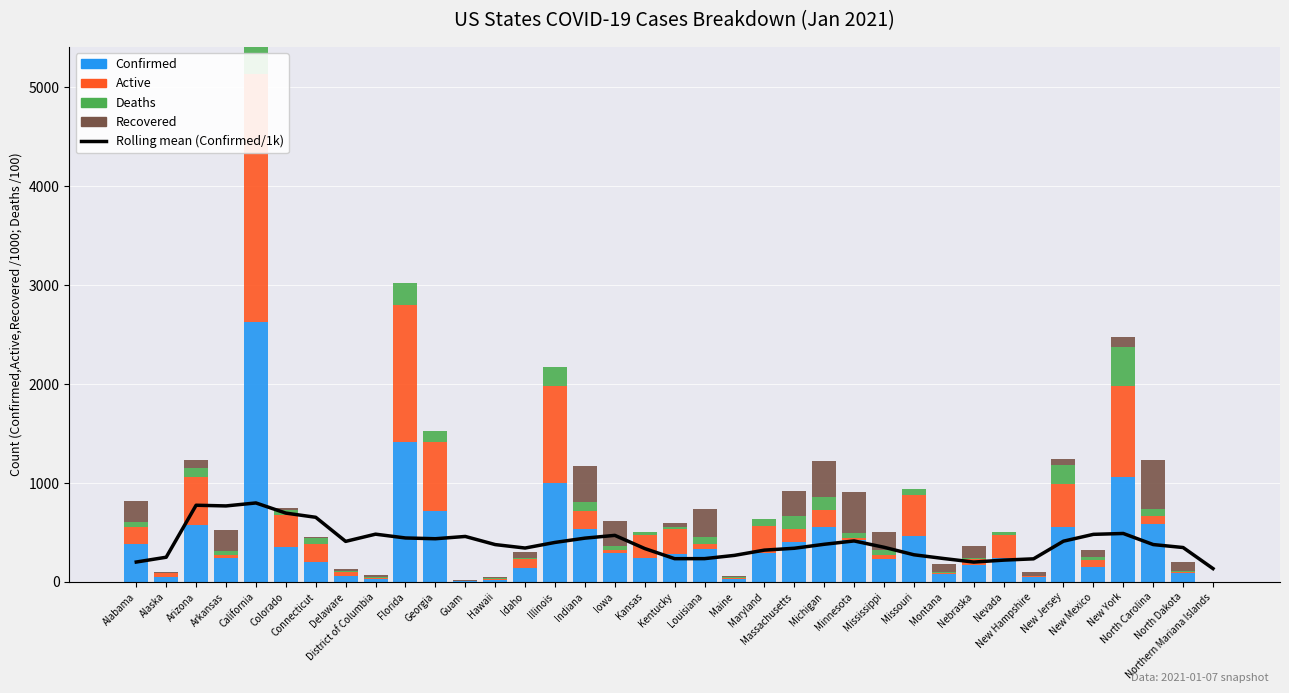

Which category has the lowest value across all series?

California